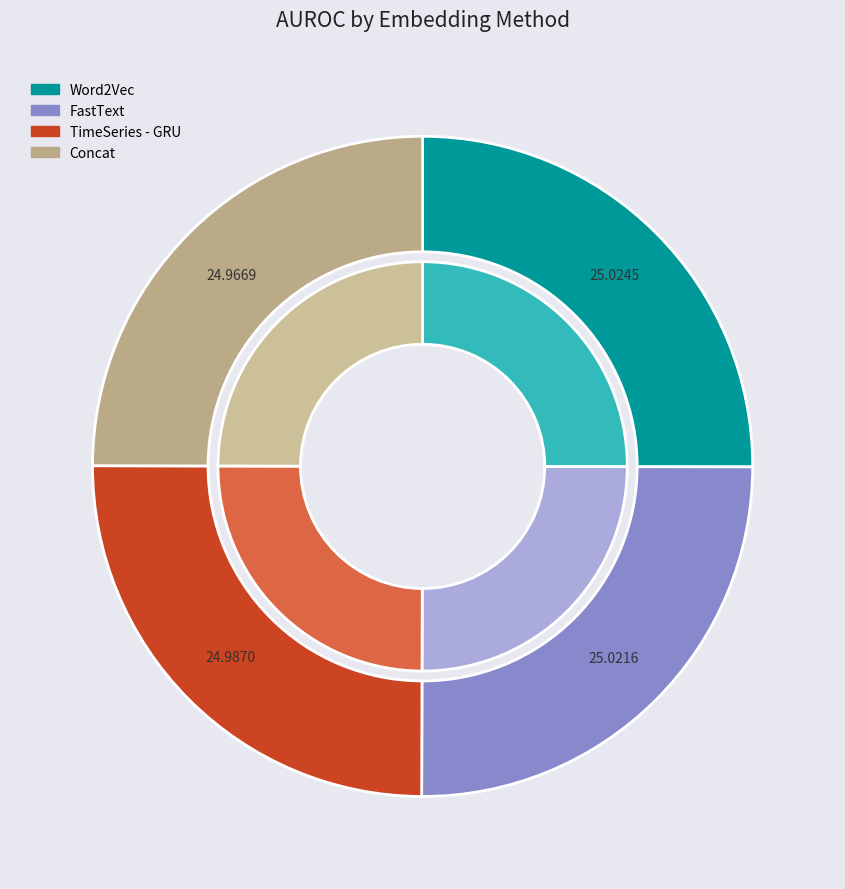

To the nearest percent, what is the combined percentage of FastText and Concat?

50%